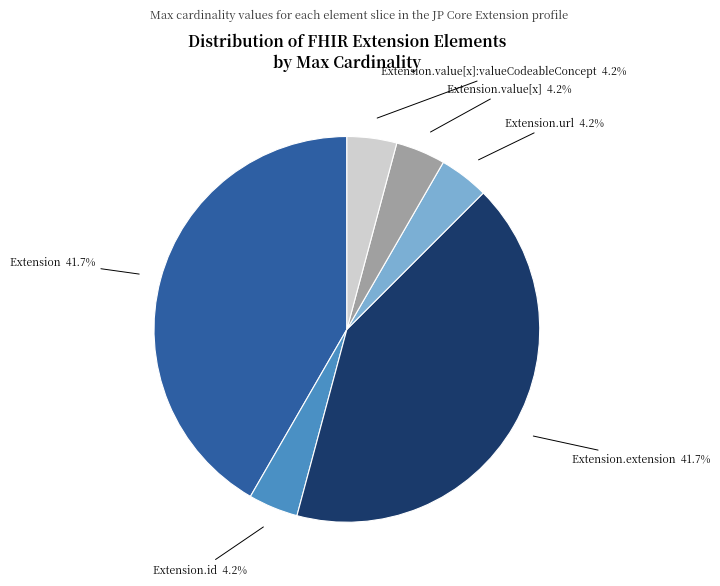

To the nearest percent, what is the average slice percentage?

17%